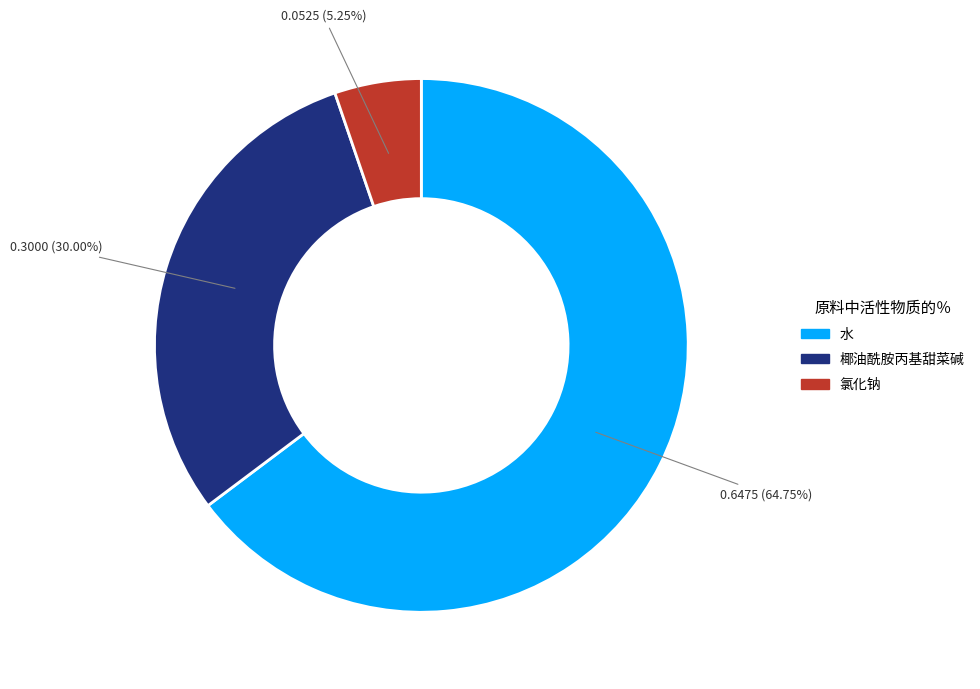

Between 氯化钠 and 水, which is larger?

水